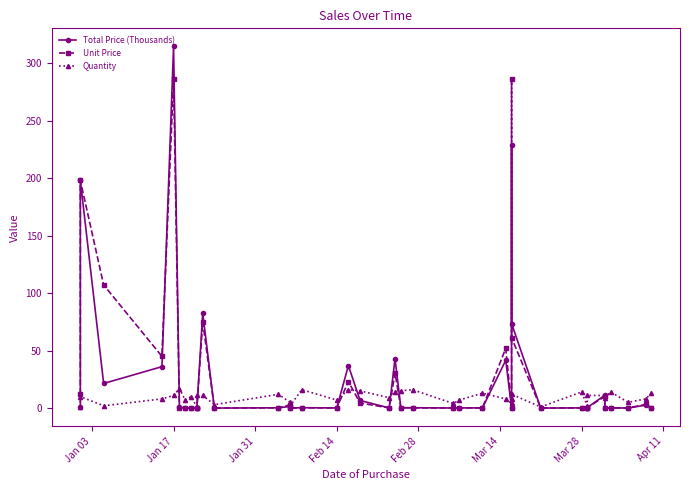

What is the highest value of the Total Price (Thousands) series?

314.6